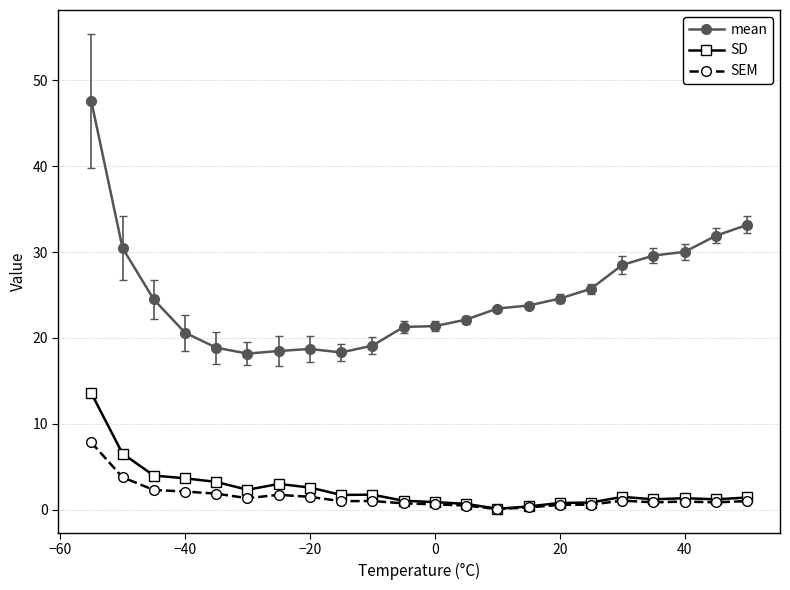

What is the maximum value shown in the chart?

47.6